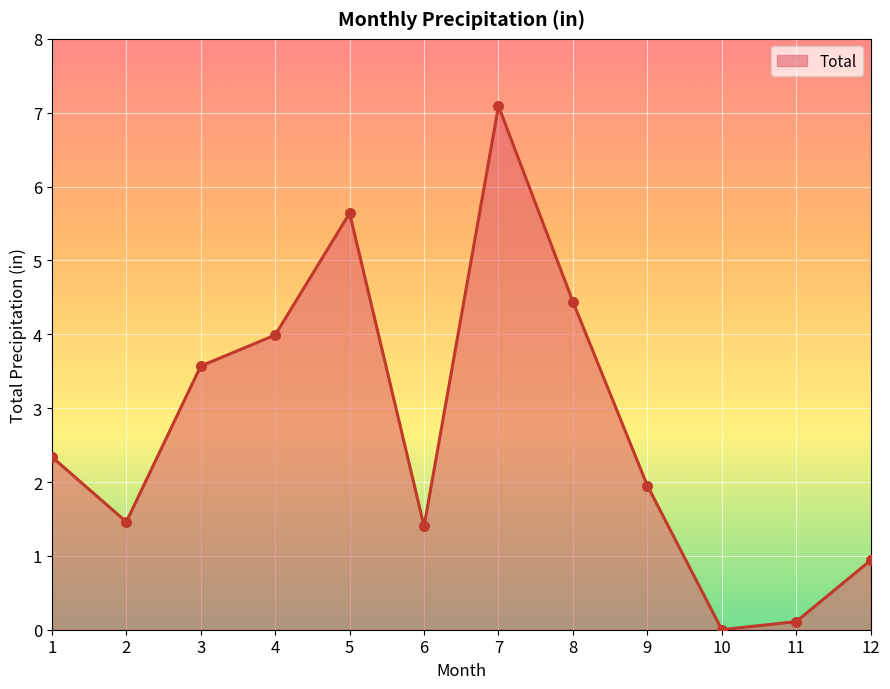

What is the ratio of the value at 6 to the value at 9?

0.7